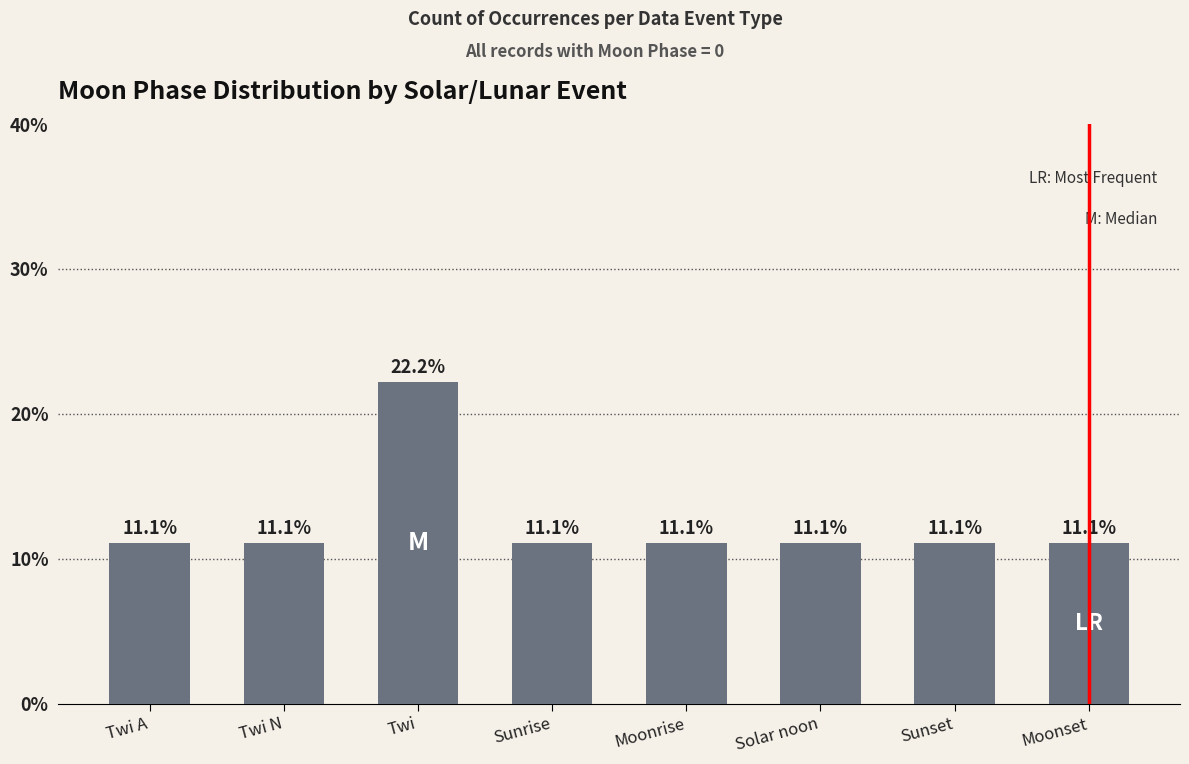

What position from the right is Moonset?

1